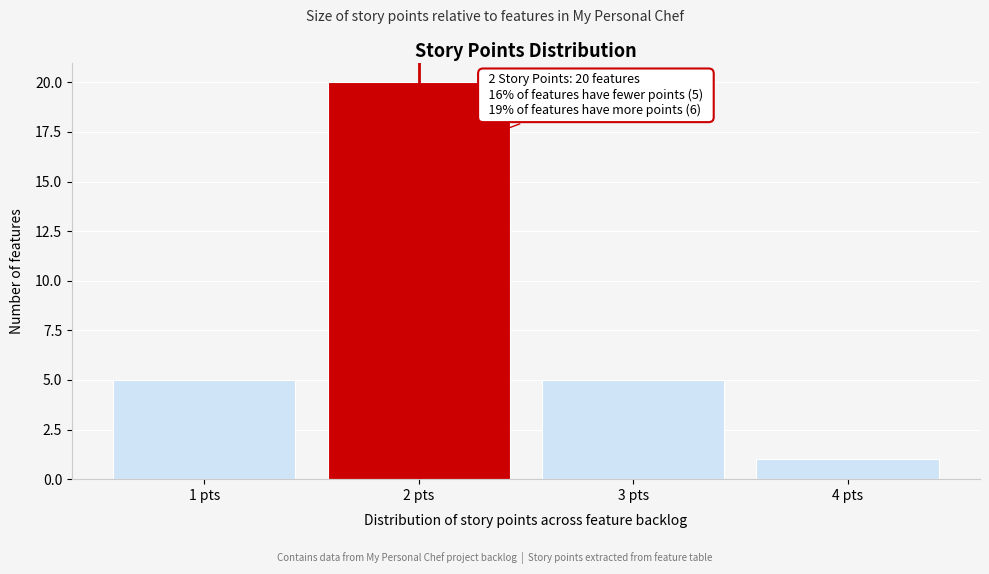

Over which range of the x-axis is the bar tallest?

1.5 to 2.5